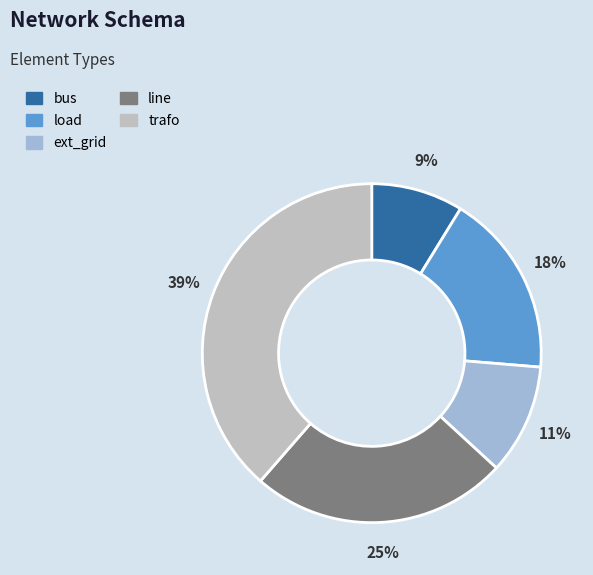

Which slice is the smallest?

bus